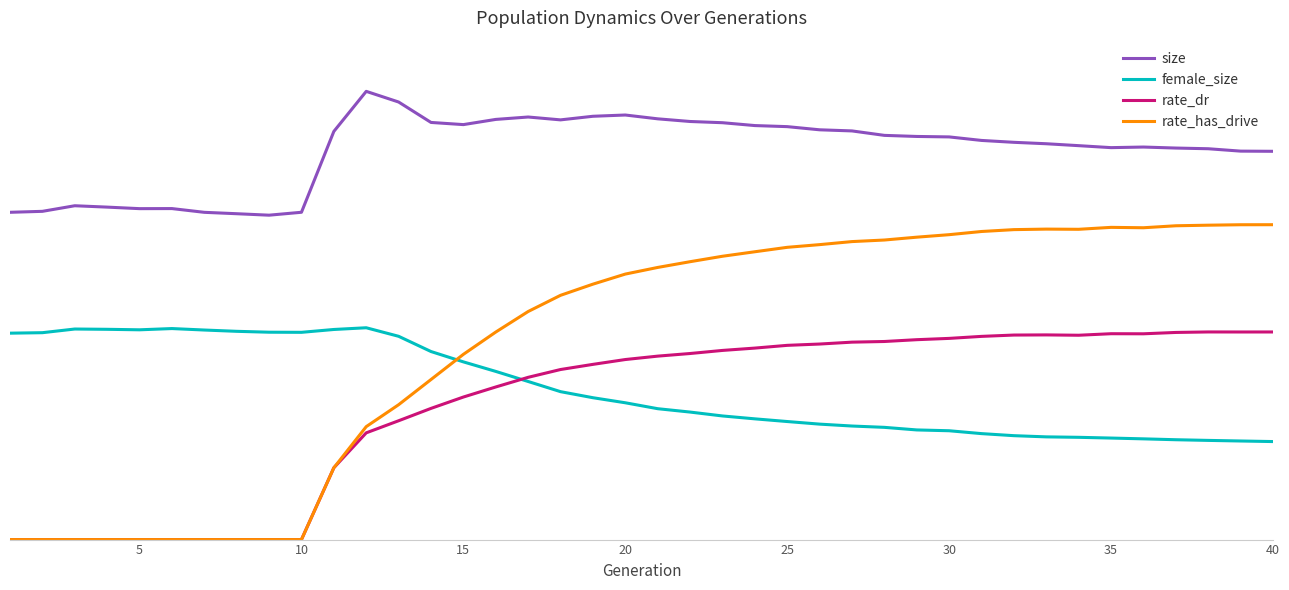

Reading right to left, what are all the values shown in this chart?

size: 0.8	0.8	0.8	0.8	0.8	0.8	0.8	0.8	0.8	0.8	0.8	0.8	0.8	0.8	0.8	0.8	0.8	0.8	0.8	0.8	0.8	0.8	0.8	0.8	0.8	0.8	0.8	0.9	0.9	0.8	0.7	0.6	0.6	0.7	0.7	0.7	0.7	0.7	0.7	0.7
female_size: 0.2	0.2	0.2	0.2	0.2	0.2	0.2	0.2	0.2	0.2	0.2	0.2	0.2	0.2	0.2	0.2	0.2	0.2	0.3	0.3	0.3	0.3	0.3	0.3	0.3	0.4	0.4	0.4	0.4	0.4	0.4	0.4	0.4	0.4	0.4	0.4	0.4	0.4	0.4	0.4
rate_dr: 0.4	0.4	0.4	0.4	0.4	0.4	0.4	0.4	0.4	0.4	0.4	0.4	0.4	0.4	0.4	0.4	0.4	0.4	0.4	0.4	0.4	0.3	0.3	0.3	0.3	0.3	0.3	0.2	0.2	0.1	0.0	0.0	0.0	0.0	0.0	0.0	0.0	0.0	0.0	0.0
rate_has_drive: 0.6	0.6	0.6	0.6	0.6	0.6	0.6	0.6	0.6	0.6	0.6	0.6	0.6	0.6	0.6	0.6	0.6	0.6	0.6	0.5	0.5	0.5	0.5	0.5	0.4	0.4	0.3	0.3	0.2	0.1	0.0	0.0	0.0	0.0	0.0	0.0	0.0	0.0	0.0	0.0